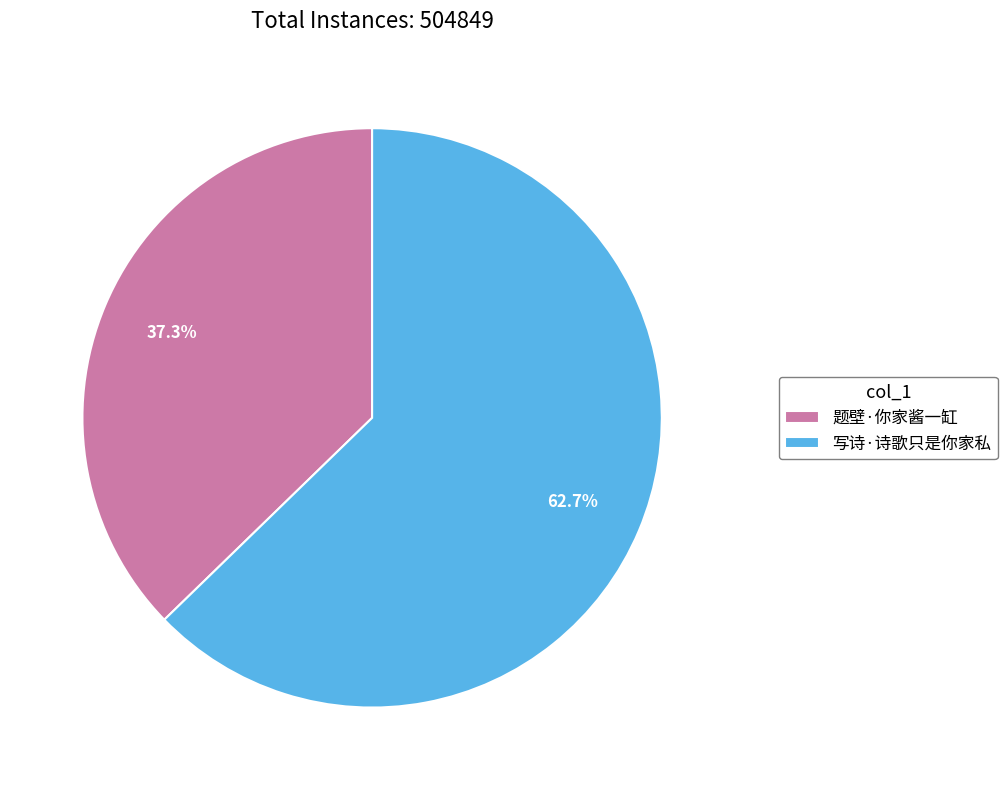

Does 写诗·诗歌只是你家私 represent more than half of the total?

Yes